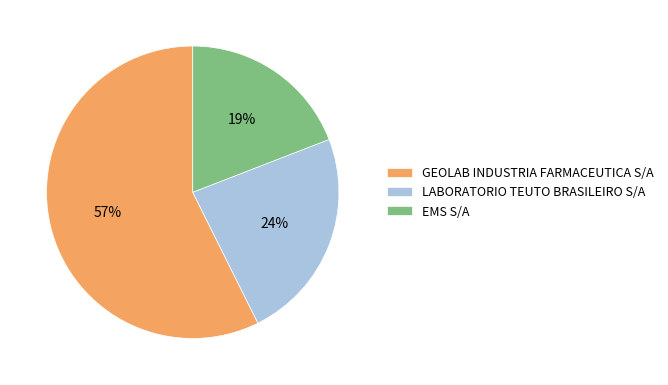

To the nearest percent, what is the difference between the largest and smallest slice percentages?

38%